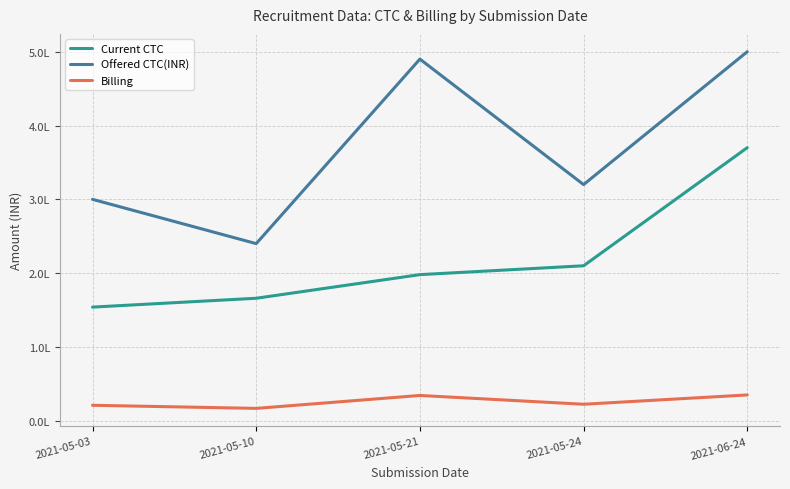

Does the chart have visible grid lines?

Yes